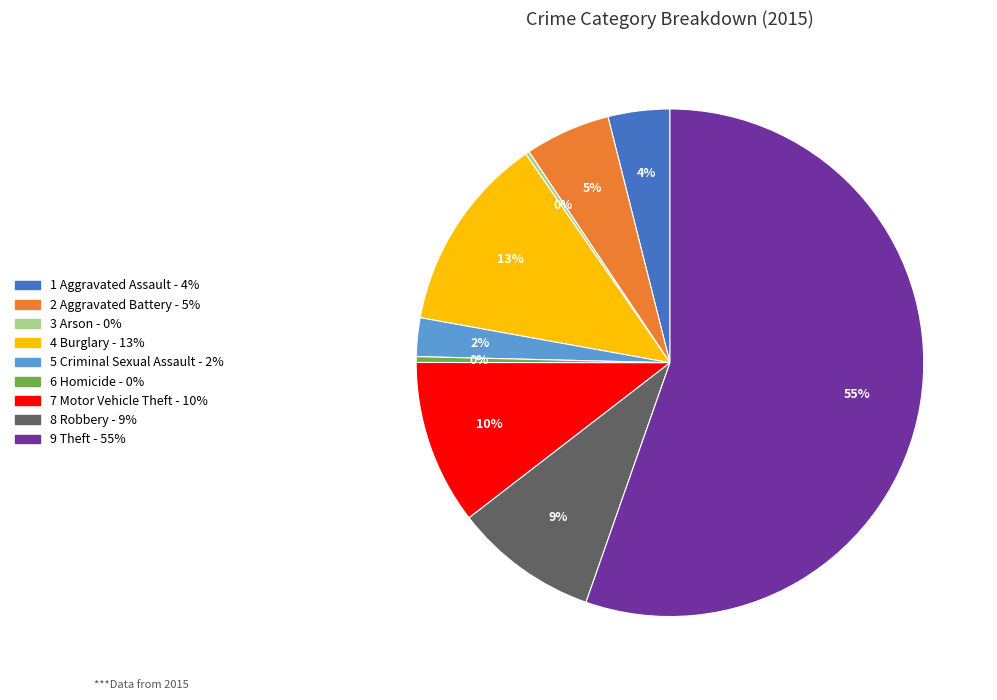

To the nearest percent, what is the difference between the 6 Homicide - 0% and 2 Aggravated Battery - 5% slice percentages?

5%